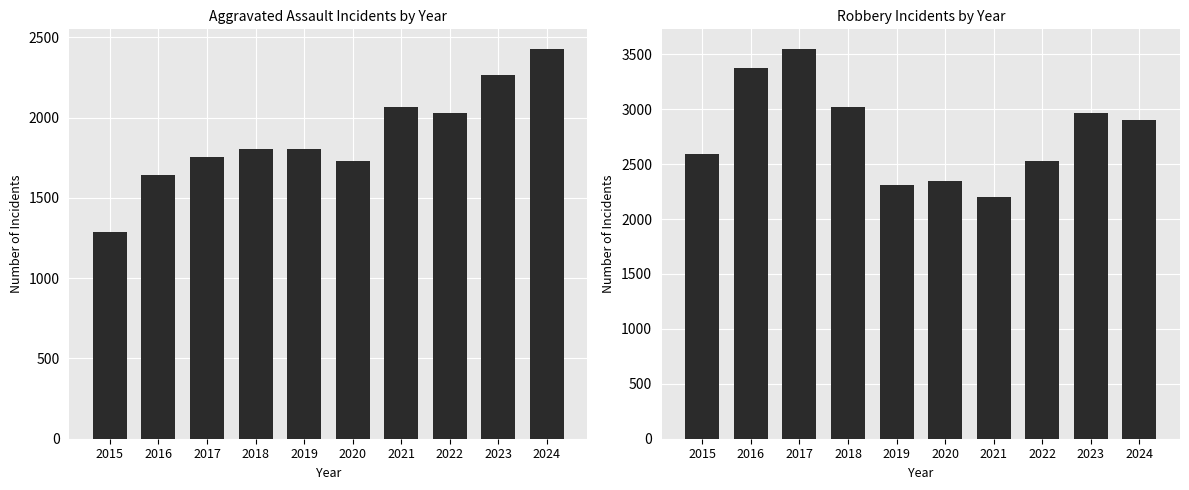

At how many categories does at least one series exceed 3428?

1